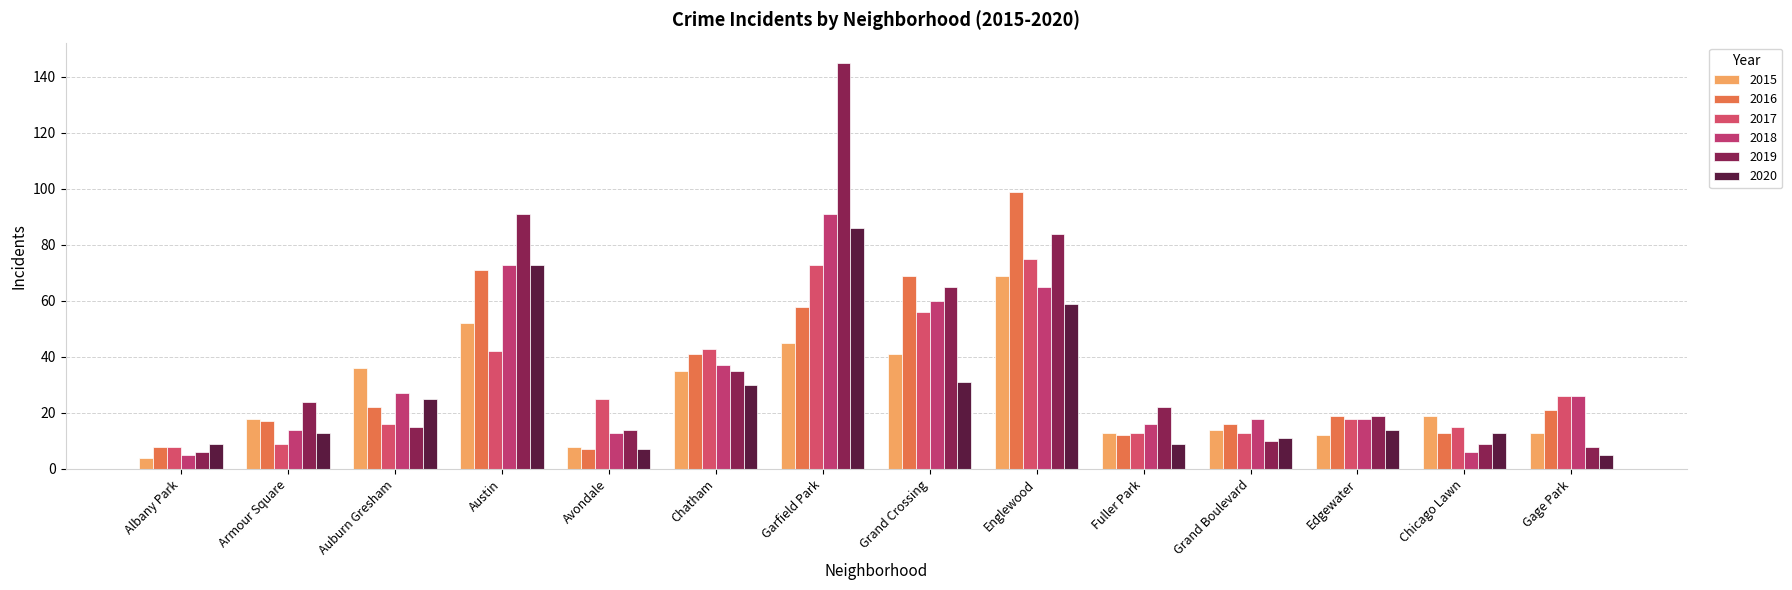

What value does the 2020 series have at Albany Park?

9